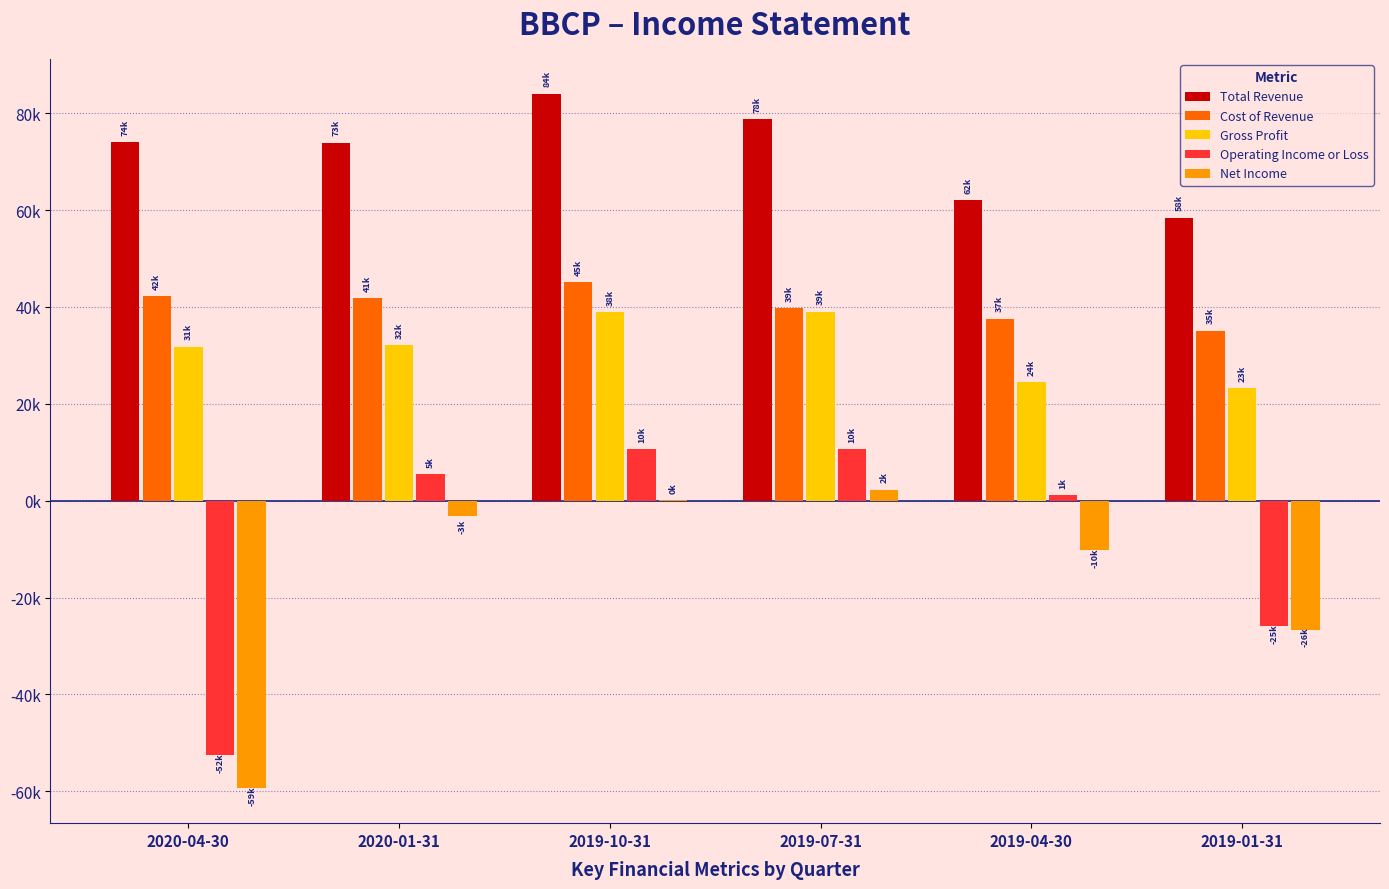

What are all the series names shown in the legend?

Total Revenue, Cost of Revenue, Gross Profit, Operating Income or Loss, Net Income